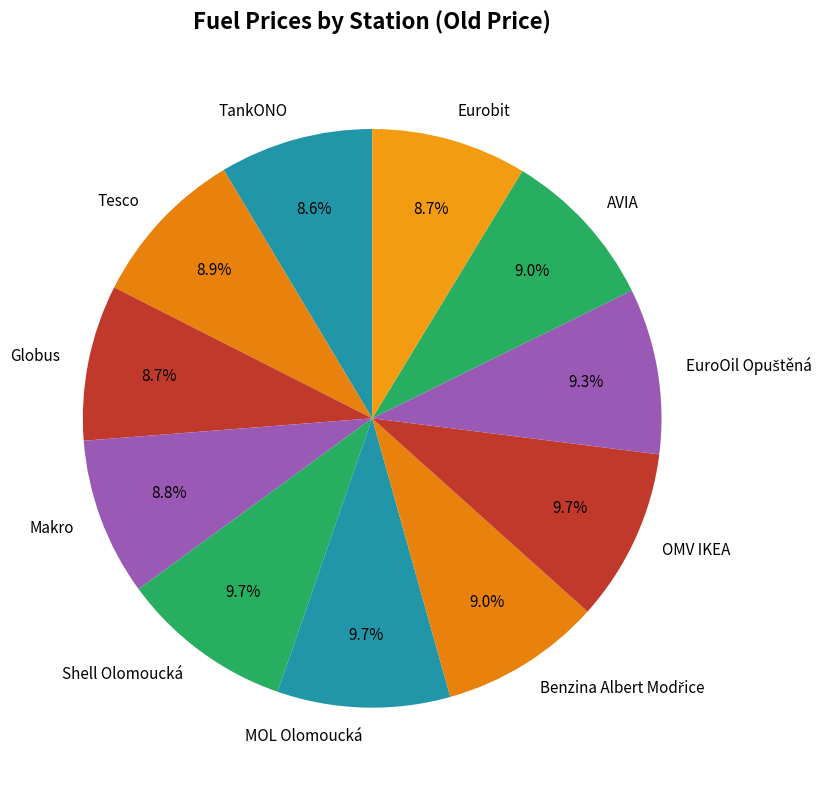

Between Makro and Shell Olomoucká, which is larger?

Shell Olomoucká